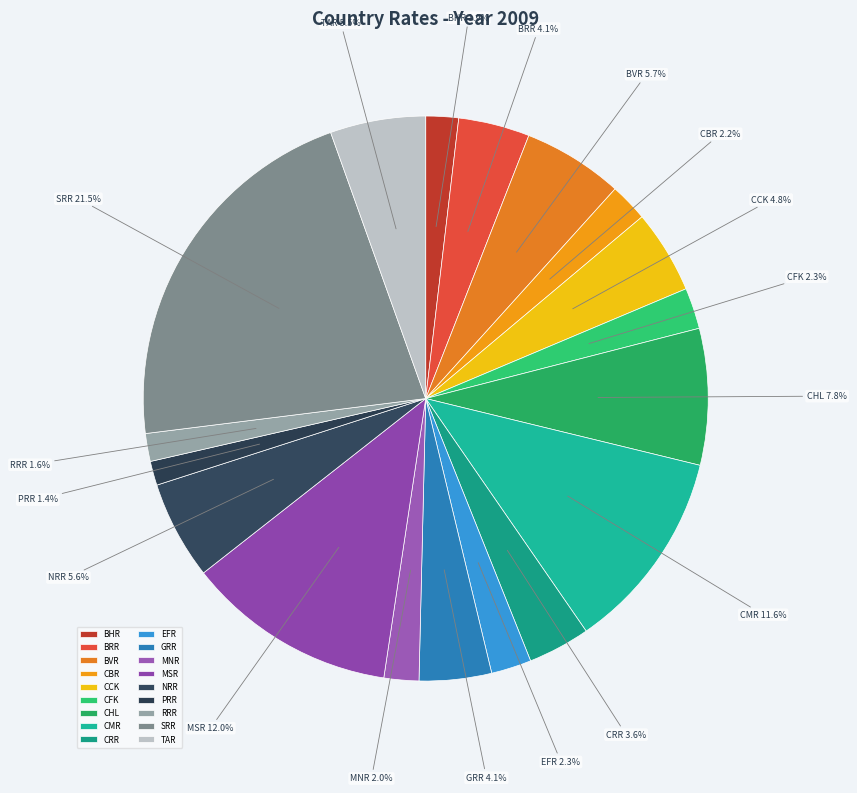

What is the total percentage of CMR and EFR?

13.9%